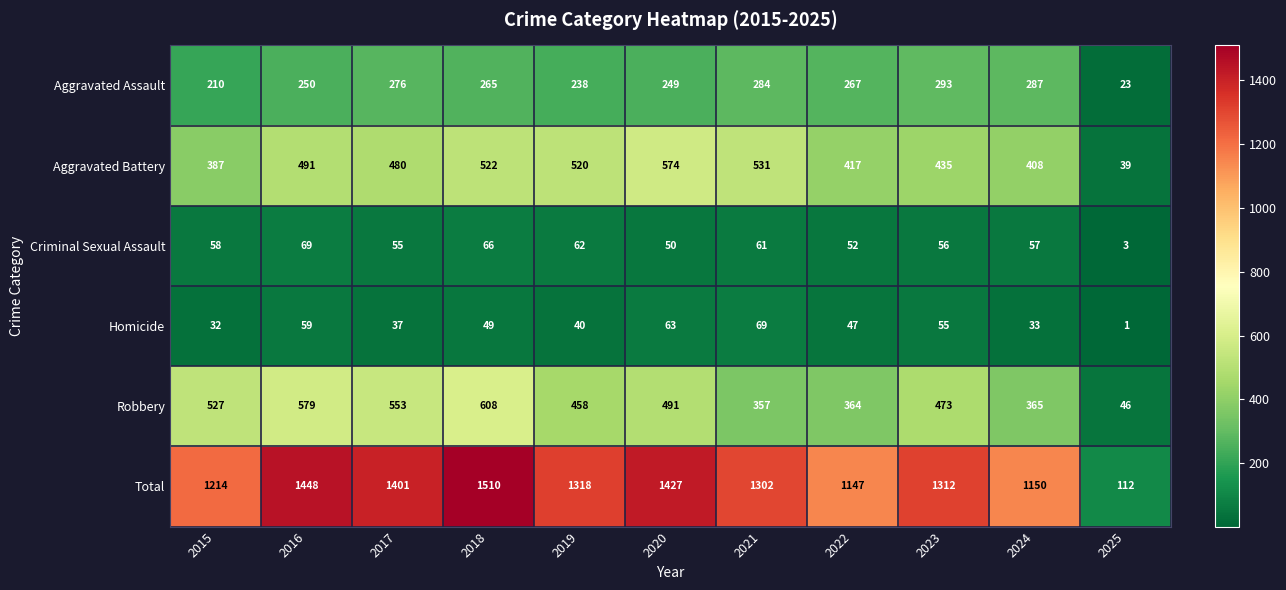

At which label does Aggravated Battery first exceed 480?

2016